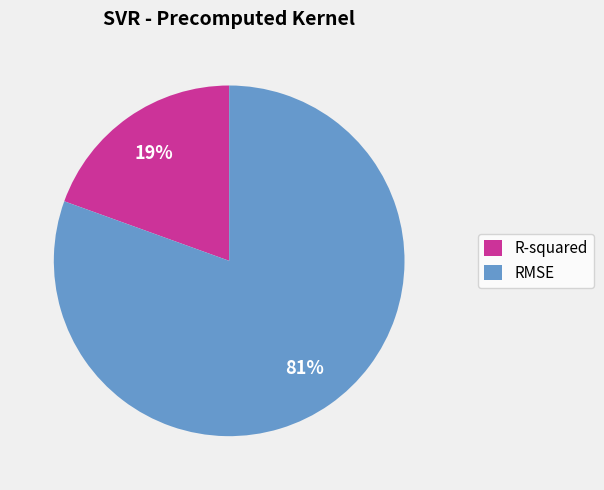

Approximately how many times larger is the value at R-squared compared to RMSE?

0.2